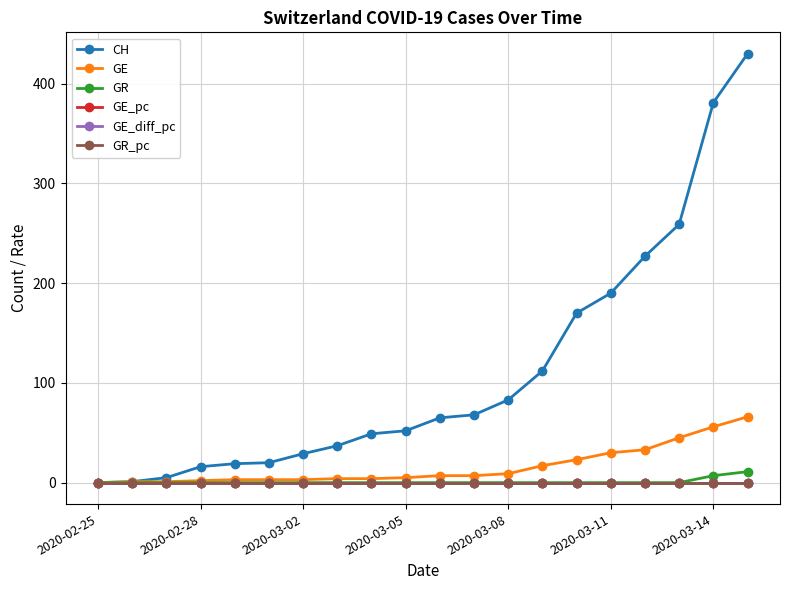

What is the greatest value displayed?

430.0